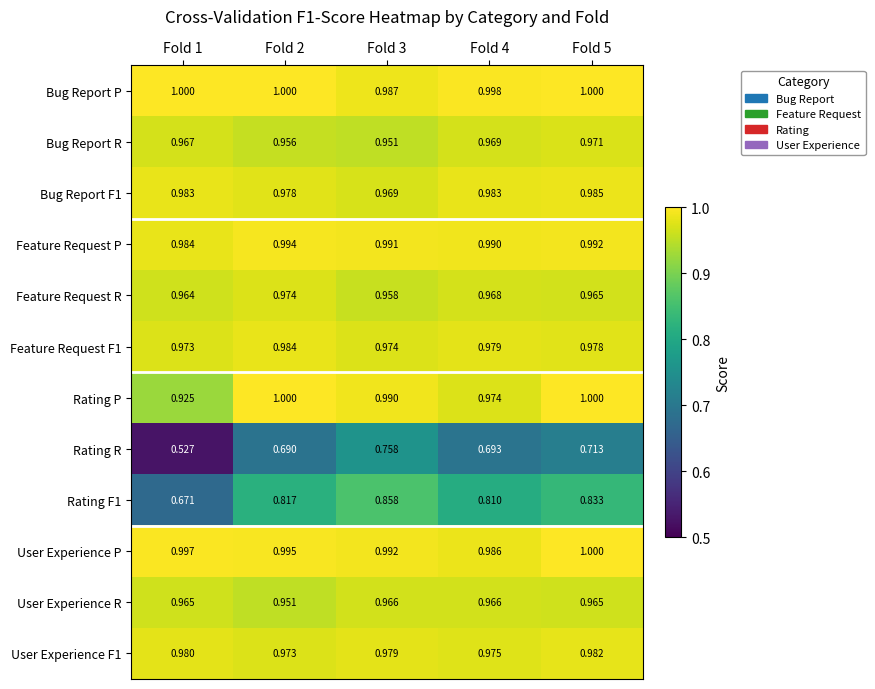

Which series has the largest total across all categories?

Bug Report P